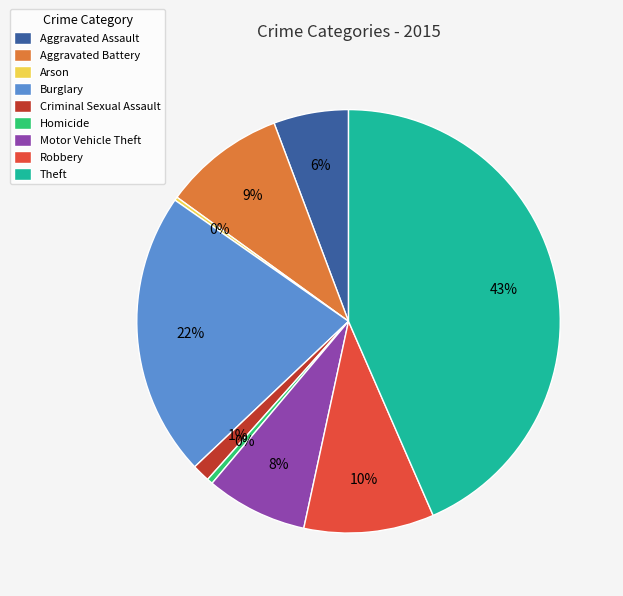

Combined, do Aggravated Battery and Burglary account for over 50%?

No